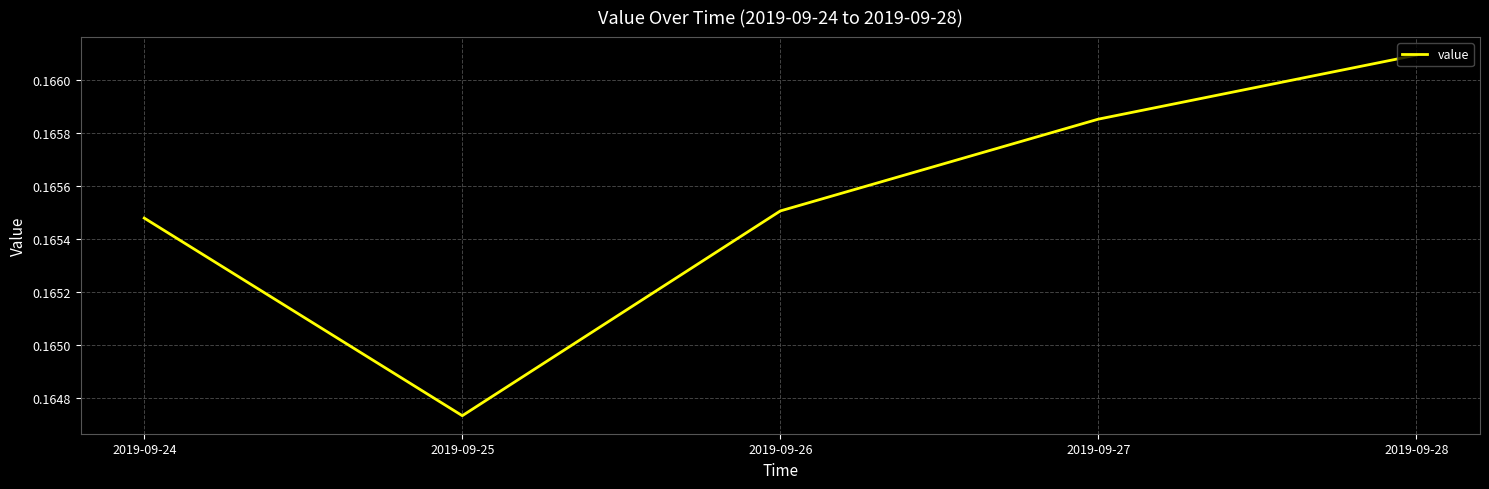

Where is the data nearest to the value 0?

2019-09-25